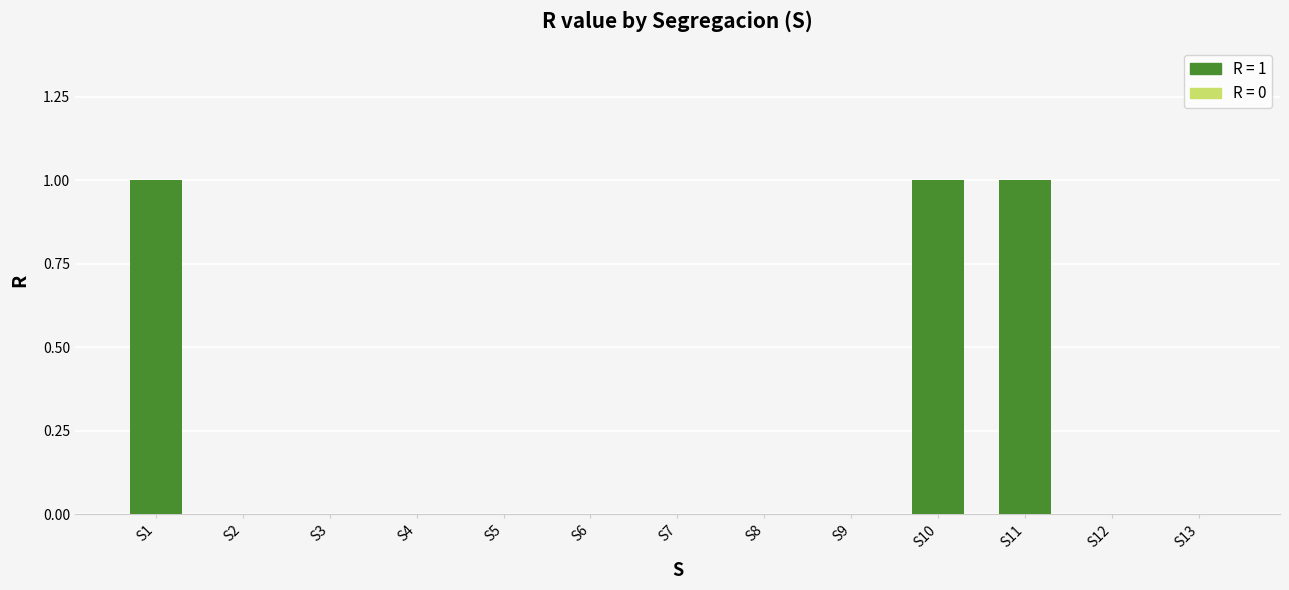

What is the change in value from S8 to S11?

+1